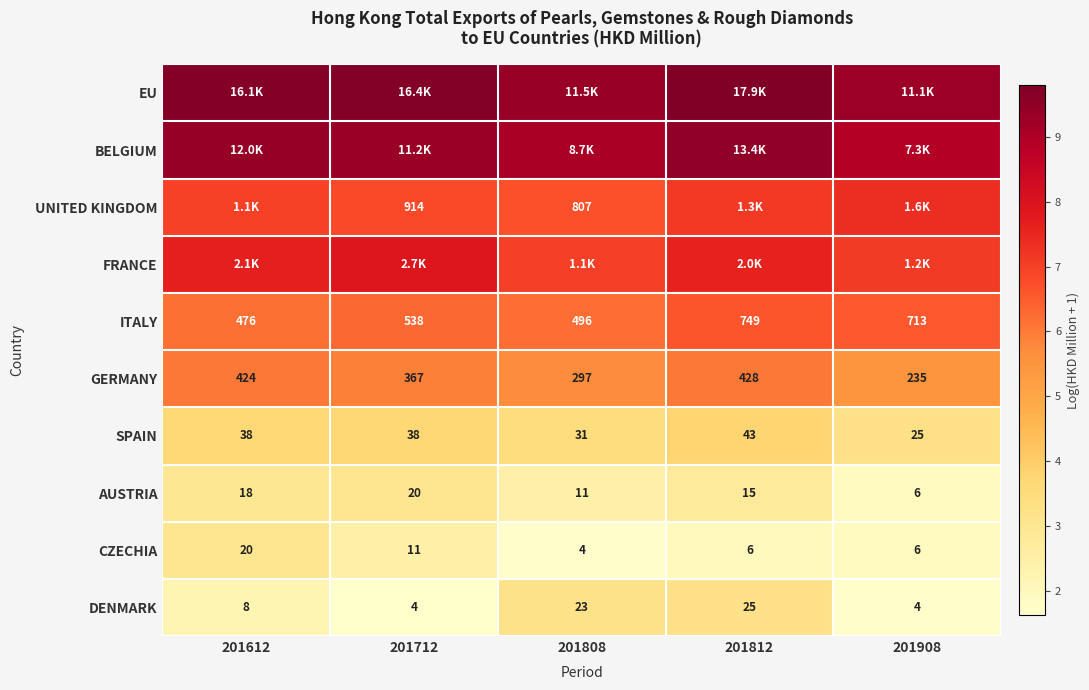

Which has a higher value, 201812 or 201612?

201812